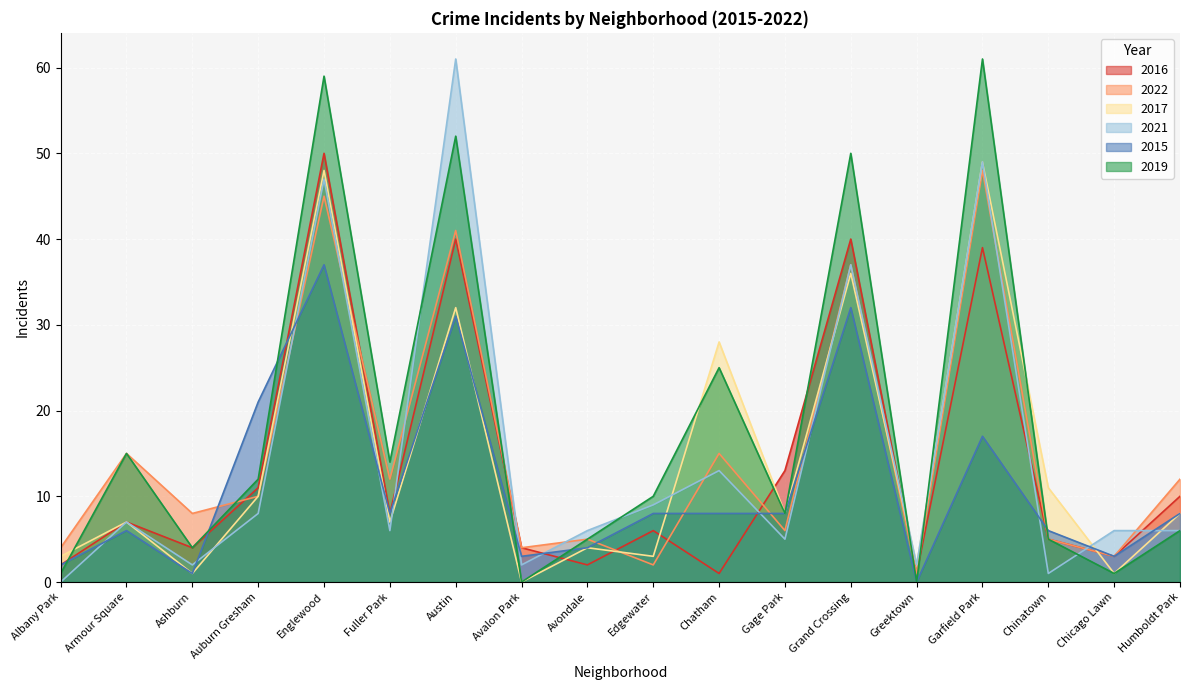

At Garfield Park, list the series in order from smallest to largest.

2015, 2016, 2022, 2017, 2021, 2019